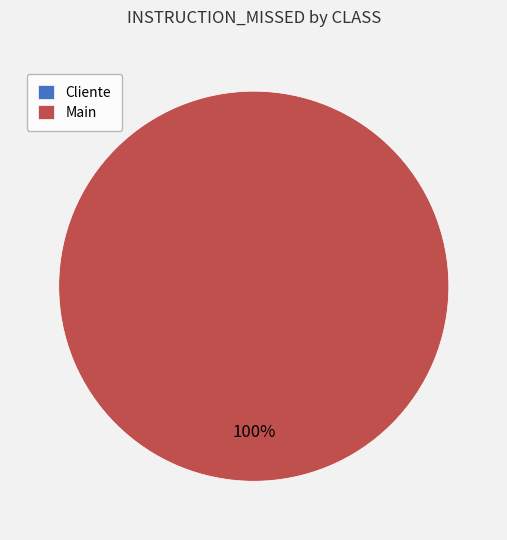

How many segments does this pie chart have?

2